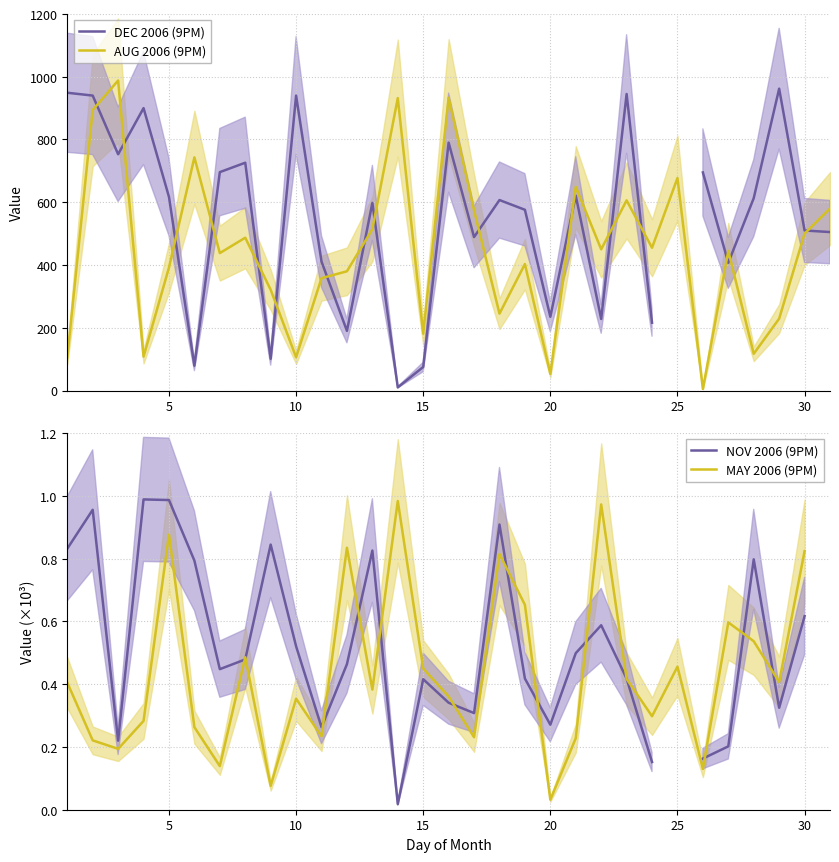

True or false: AUG 2006 (9PM) has a value of 500 at 30.

True